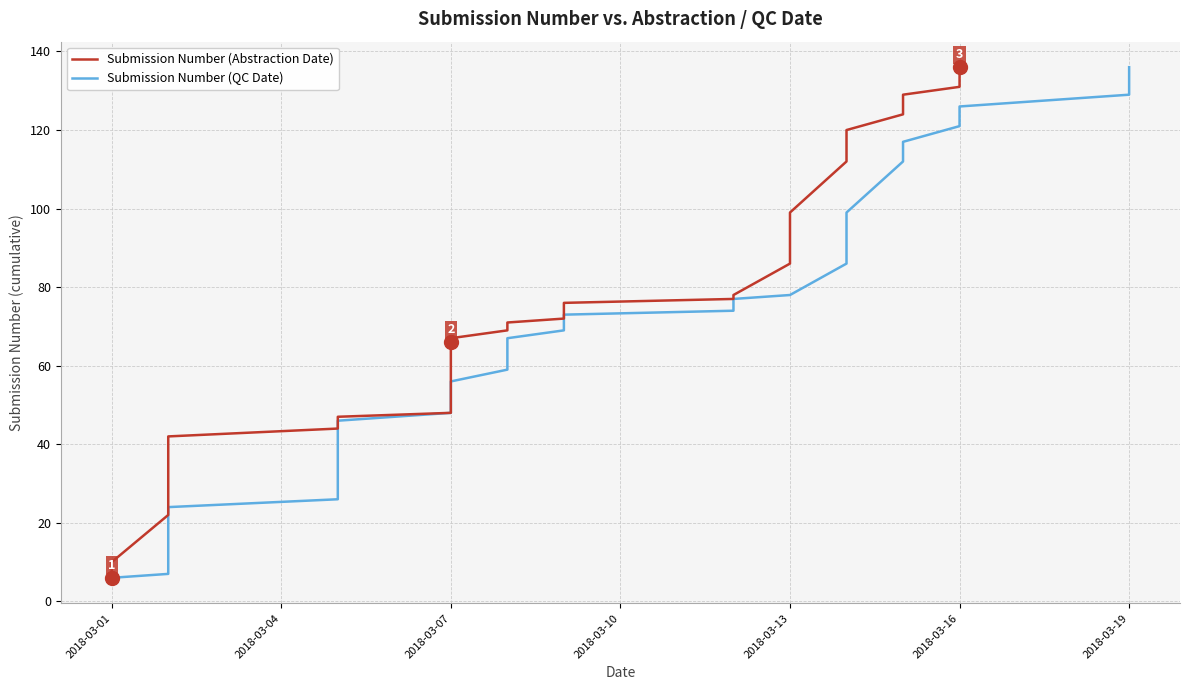

Count the number of categories in the chart.

40